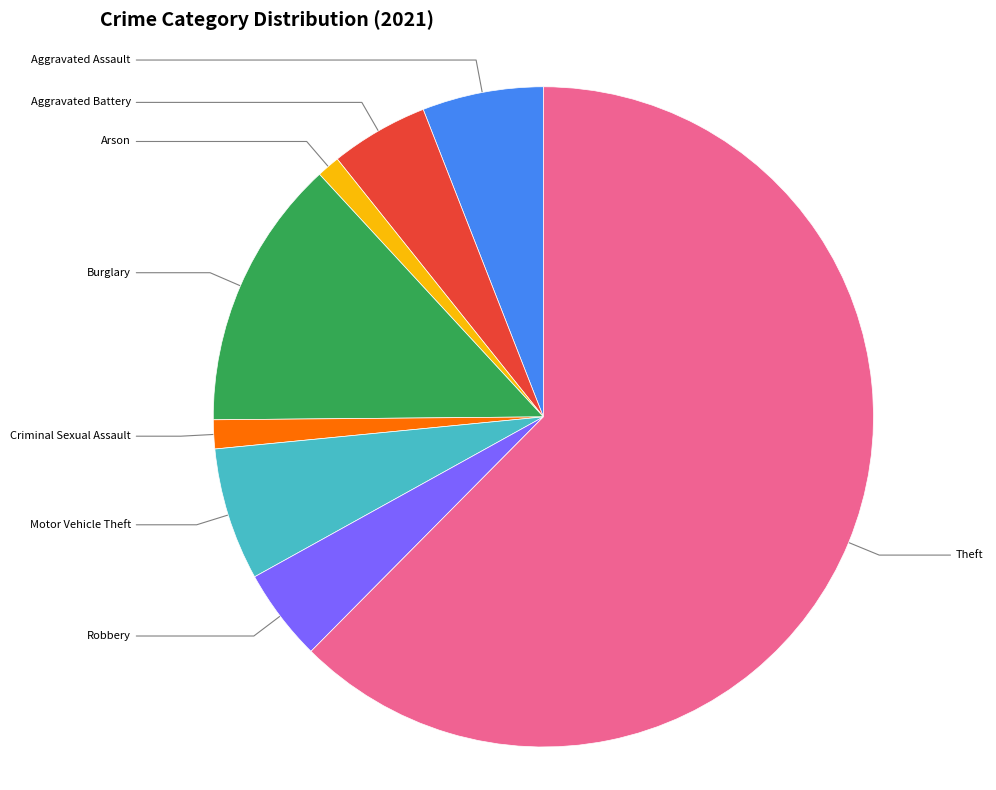

To the nearest percent, what portion does Aggravated Assault represent?

6%